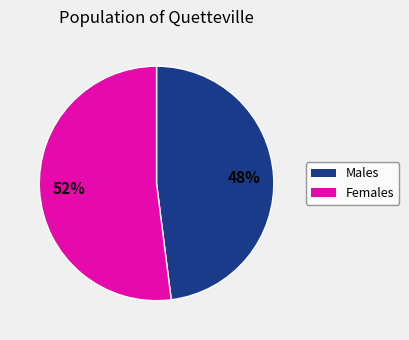

Is there a majority slice in this chart?

Yes